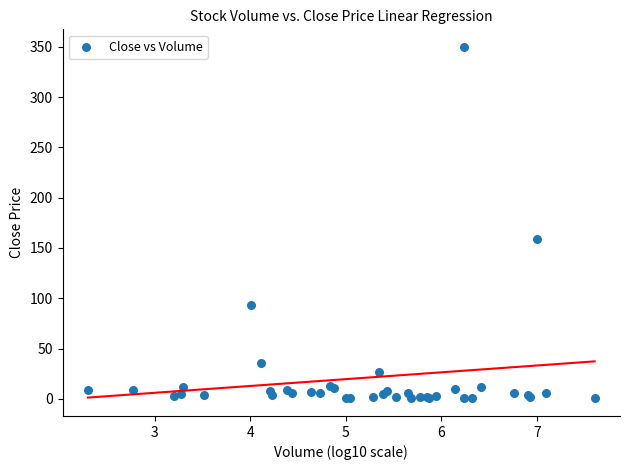

What Y value in the scatter plot is closest to 175?

159.0